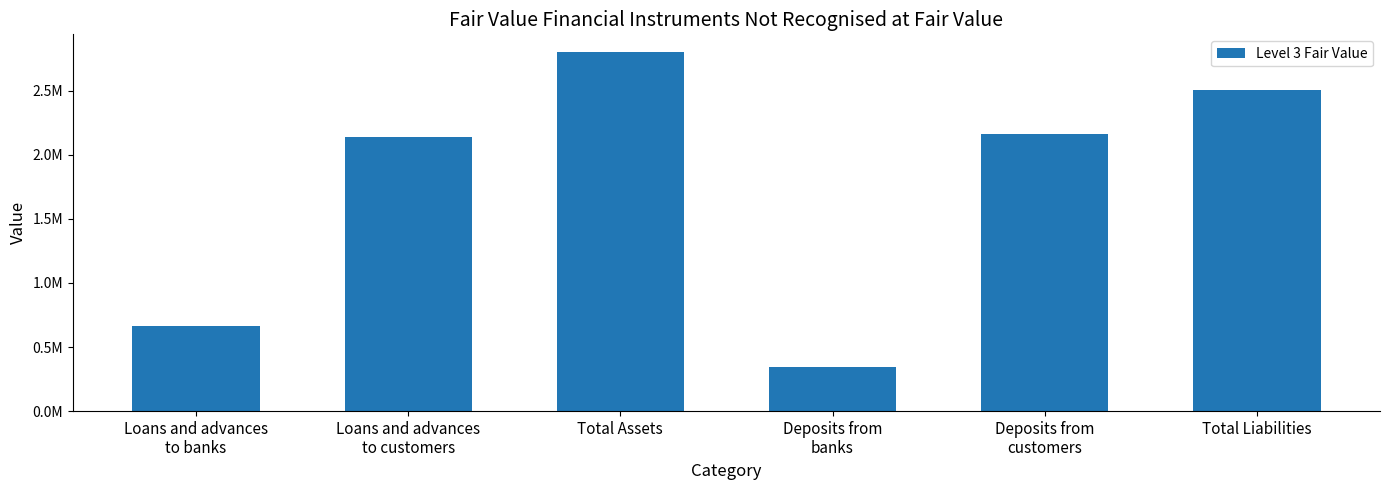

How many data points are above 2162731?

2